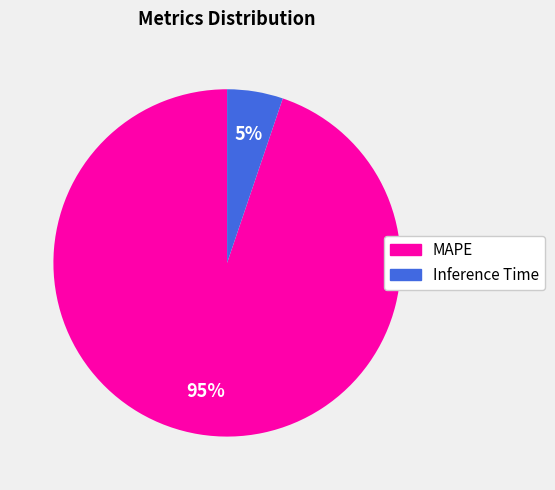

Which has a higher value, Inference Time or MAPE?

MAPE